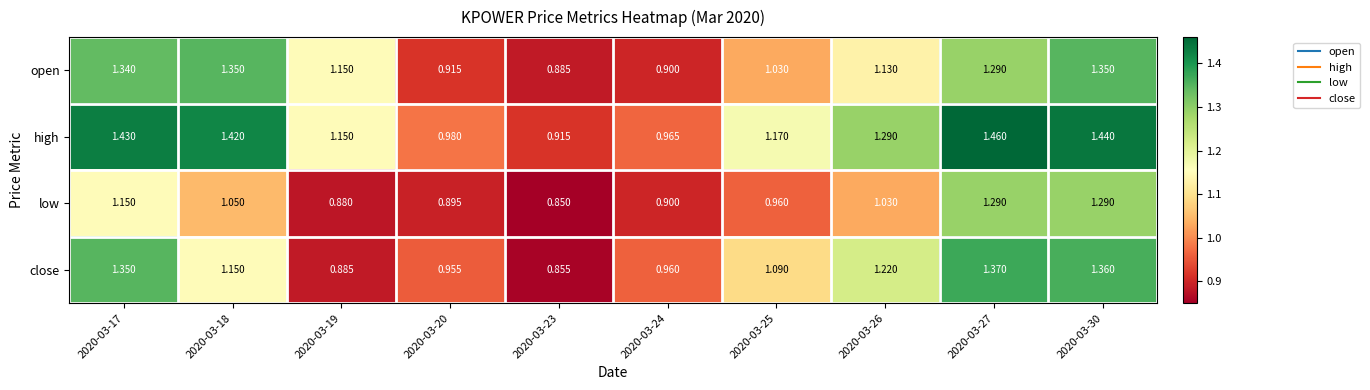

Is the value of high at 2020-03-25 greater than the value of low at 2020-03-20?

Yes